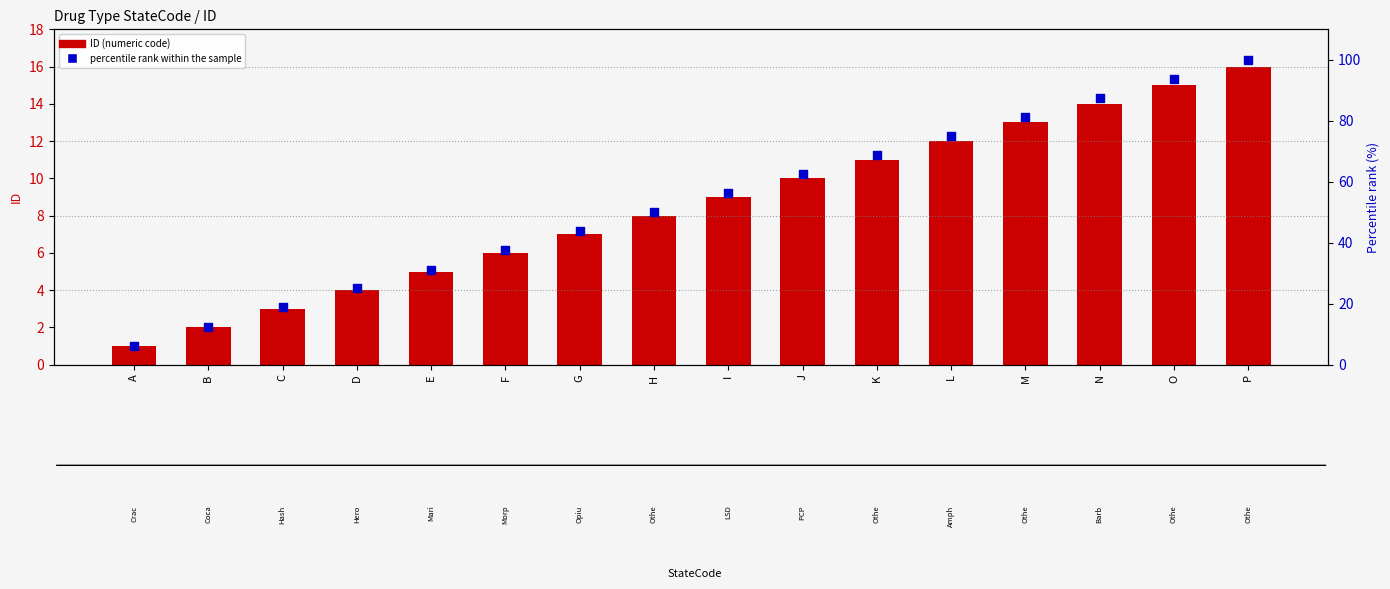

Which series contains the lowest Y value?

ID (numeric code)